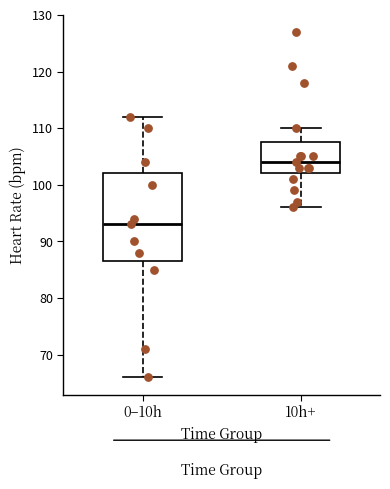

Comparing the boxes themselves (not the whiskers), which one is the tallest?

0–10h